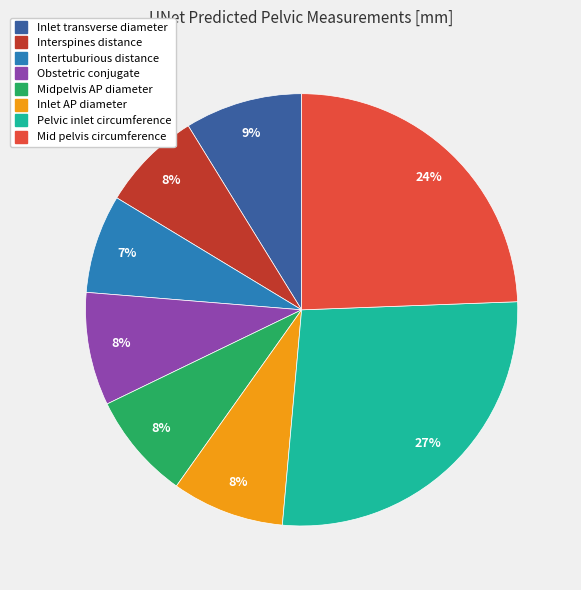

To the nearest percent, what percentage of the pie is Inlet AP diameter?

8%